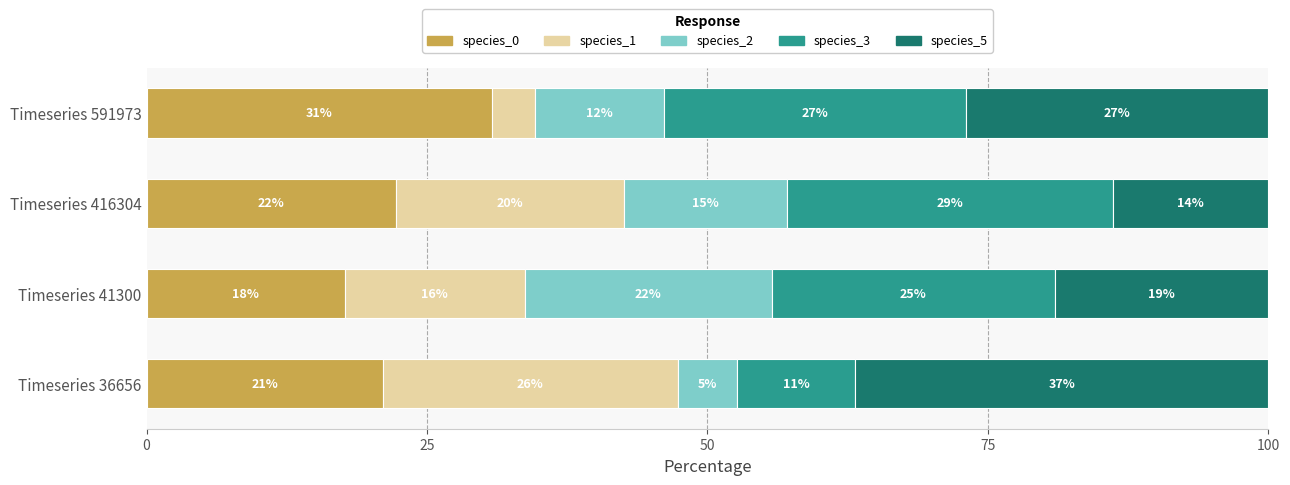

Which series has the widest spread of values?

species_5